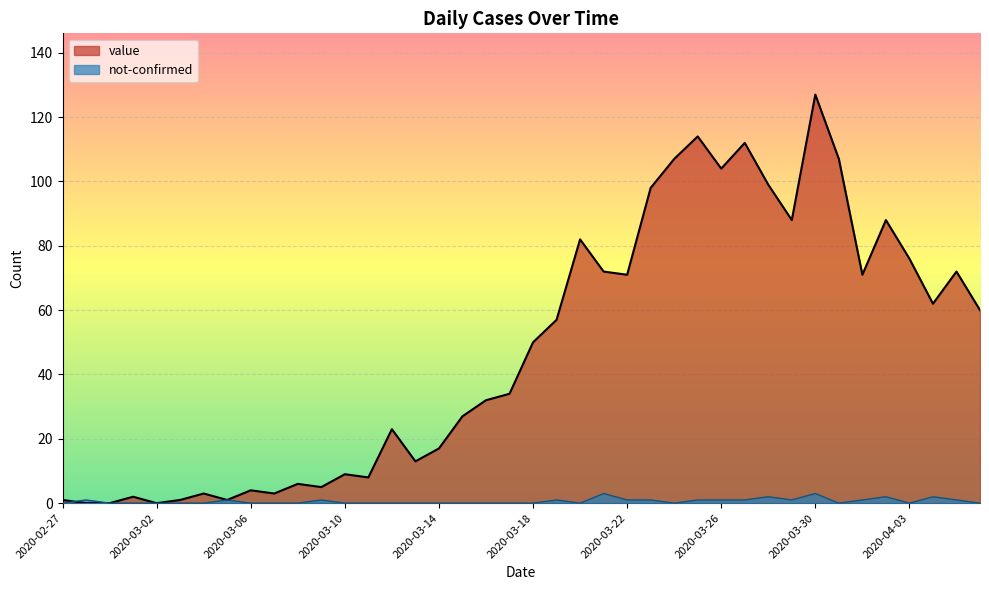

What value does the value series have at 2020-03-10, to the nearest 5?

10